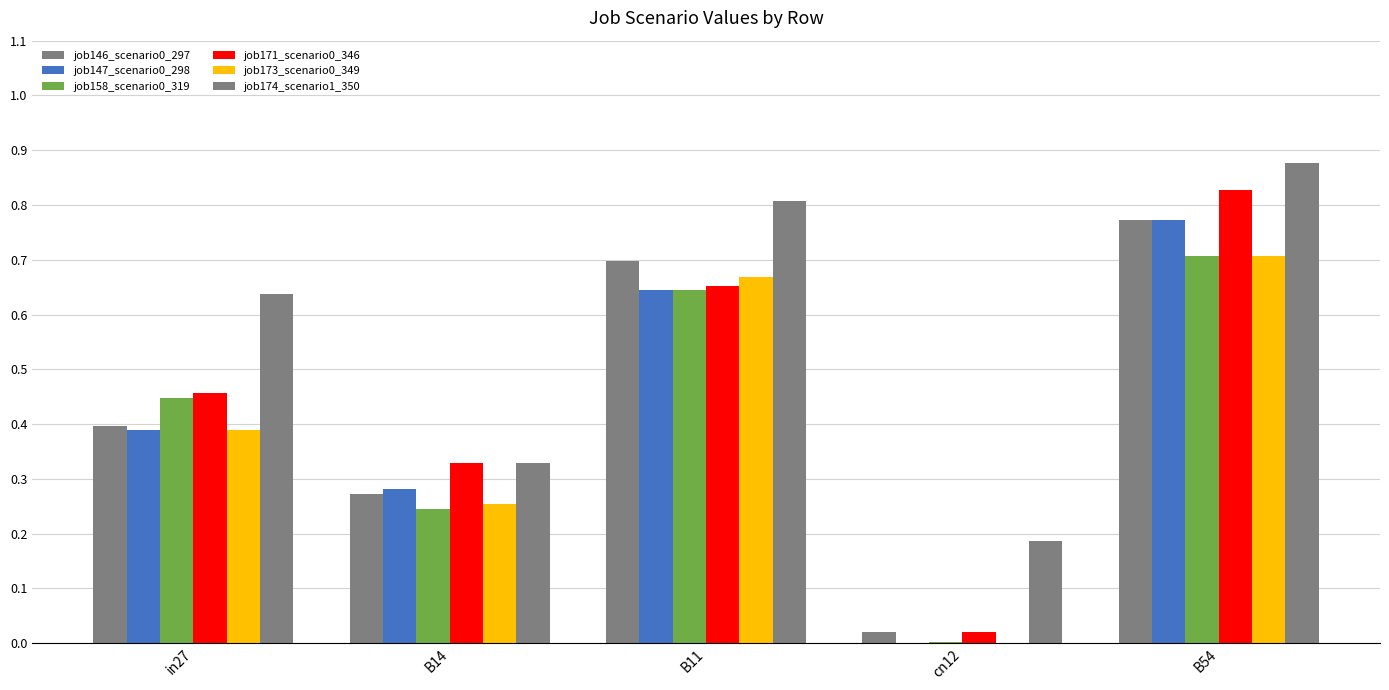

How many job147_scenario0_298 values are between 0 and 1?

5